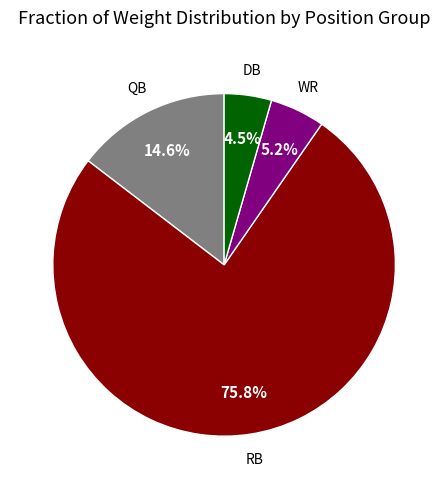

Is there any slice that represents more than half of the pie?

Yes